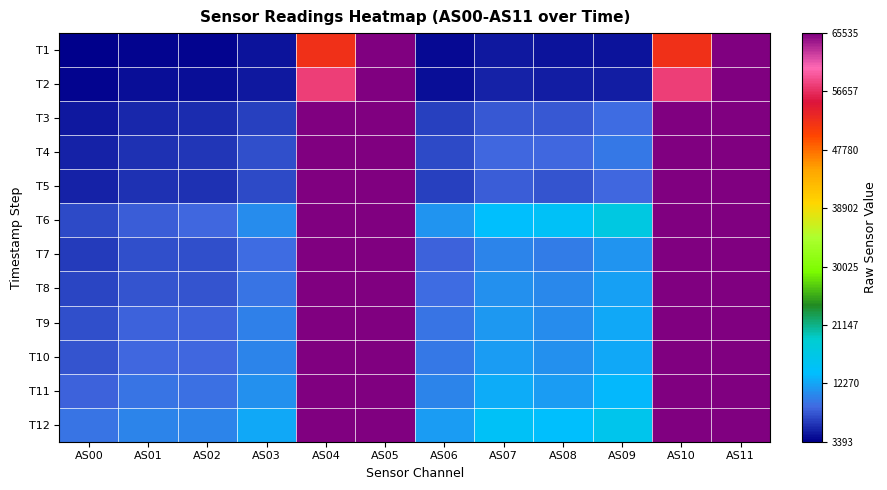

Reading right to left, transcribe all the data shown in this chart.

T1: AS11=65535	AS10=51955	AS09=4503	AS08=4420	AS07=4820	AS06=3910	AS05=65535	AS04=51962	AS03=4410	AS02=3797	AS01=3797	AS00=3393
T2: AS11=65535	AS10=57618	AS09=5056	AS08=4894	AS07=5332	AS06=4312	AS05=65535	AS04=57741	AS03=4845	AS02=4156	AS01=4153	AS00=3718
T3: AS11=65535	AS10=65535	AS09=8854	AS08=7967	AS07=7937	AS06=6604	AS05=65535	AS04=65535	AS03=6786	AS02=5677	AS01=5383	AS00=4687
T4: AS11=65535	AS10=65535	AS09=9625	AS08=8562	AS07=8619	AS06=7138	AS05=65535	AS04=65535	AS03=7388	AS02=6168	AS01=5922	AS00=5181
T5: AS11=65535	AS10=65535	AS09=8562	AS08=7698	AS07=8132	AS06=6594	AS05=65535	AS04=65535	AS03=7115	AS02=5955	AS01=5942	AS00=5304
T6: AS11=65535	AS10=65535	AS09=17213	AS08=14734	AS07=13831	AS06=11335	AS05=65535	AS04=65535	AS03=10886	AS02=8693	AS01=8089	AS00=7177
T7: AS11=65535	AS10=65535	AS09=11236	AS08=9843	AS07=10290	AS06=8375	AS05=65535	AS04=65535	AS03=8878	AS02=7351	AS01=7304	AS00=6485
T8: AS11=65535	AS10=65535	AS09=12017	AS08=10437	AS07=10920	AS06=8840	AS05=65535	AS04=65535	AS03=9387	AS02=7759	AS01=7754	AS00=6913
T9: AS11=65535	AS10=65535	AS09=12375	AS08=10828	AS07=11520	AS06=9361	AS05=65535	AS04=65535	AS03=9977	AS02=8270	AS01=8283	AS00=7368
T10: AS11=65535	AS10=65535	AS09=12461	AS08=10989	AS07=11856	AS06=9617	AS05=65535	AS04=65535	AS03=10313	AS02=8579	AS01=8623	AS00=7707
T11: AS11=65535	AS10=65535	AS09=13473	AS08=11888	AS07=12750	AS06=10288	AS05=65535	AS04=65535	AS03=11043	AS02=9191	AS01=9229	AS00=8269
T12: AS11=65535	AS10=65535	AS09=15942	AS08=13886	AS07=14647	AS06=11859	AS05=65535	AS04=65535	AS03=12507	AS02=10352	AS01=10345	AS00=9277